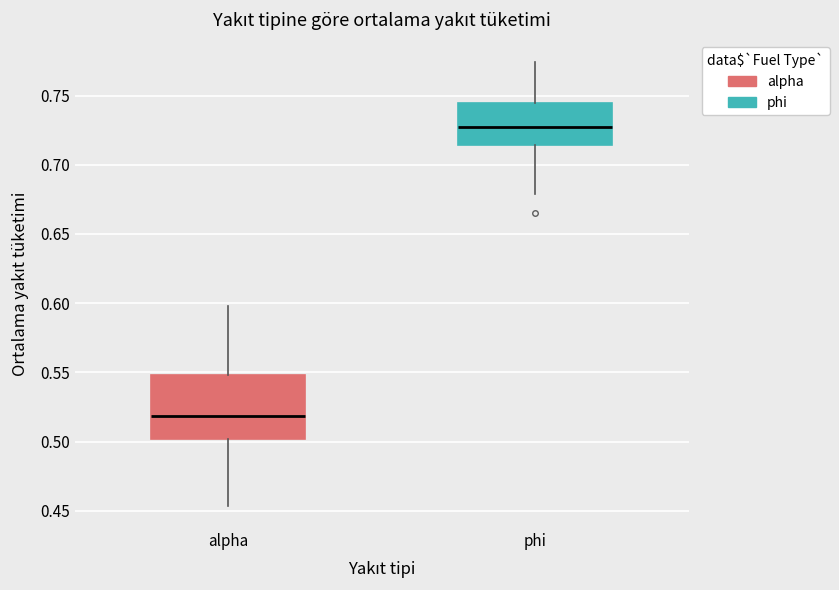

Which box is the tallest, from its lower edge to its upper edge?

alpha